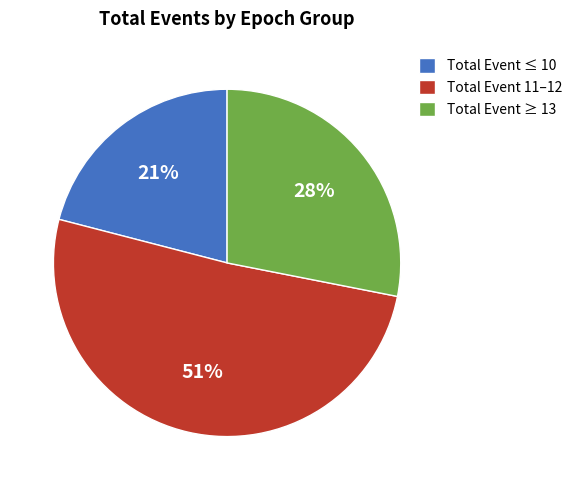

Which has a higher value, Total Event 11–12 or Total Event ≥ 13?

Total Event 11–12